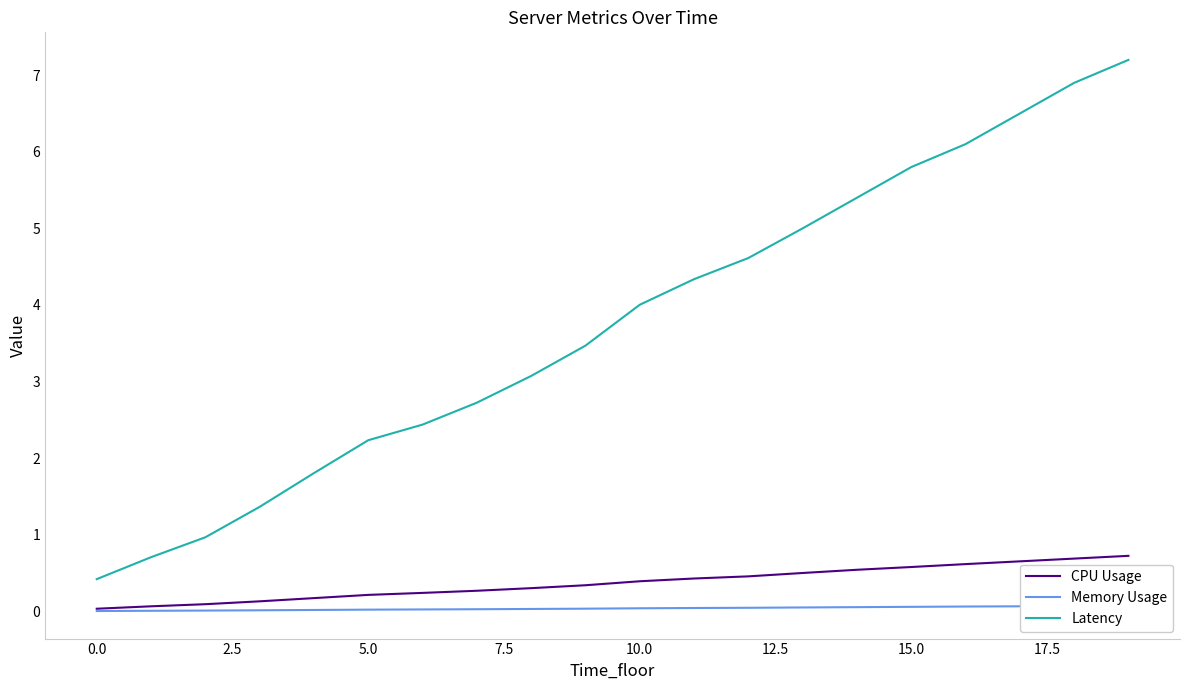

True or false: CPU Usage has a value of 0.0 at 0.0.

True